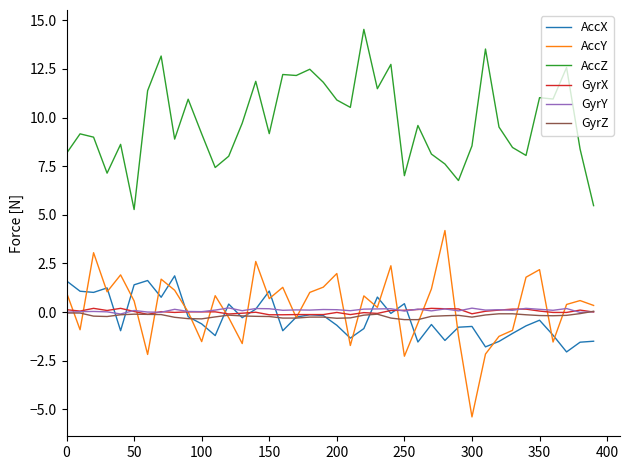

What is the lowest value of the AccX series?

-2.0